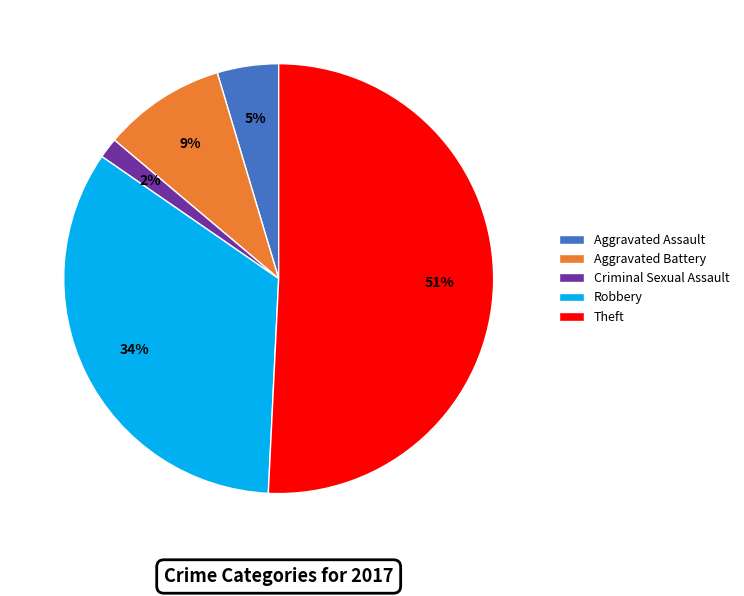

Is there a majority slice in this chart?

Yes